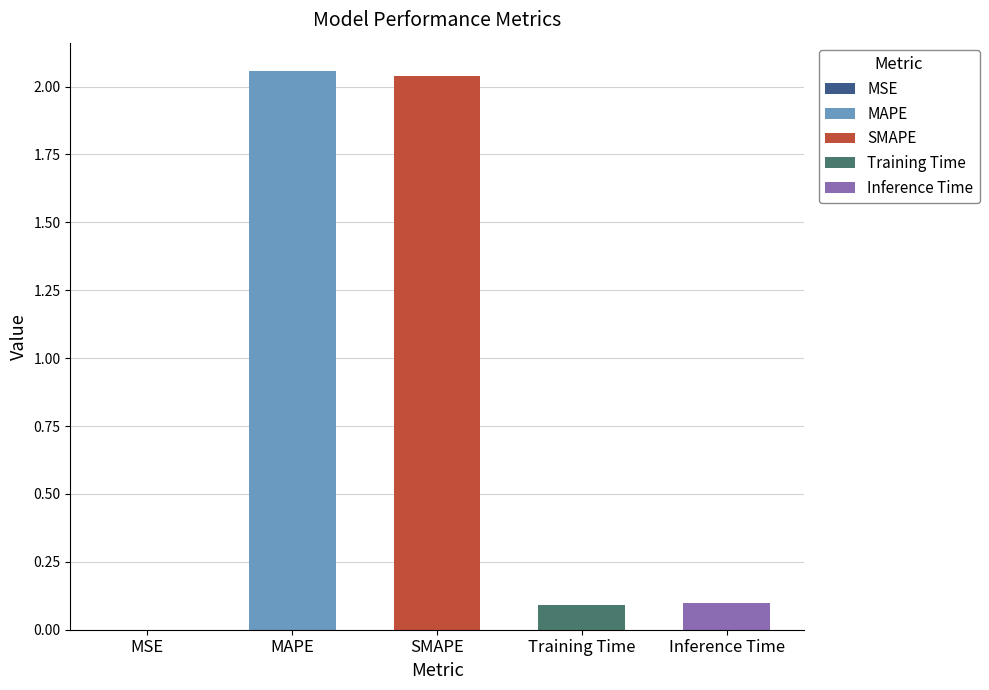

How many bars are there in total?

5